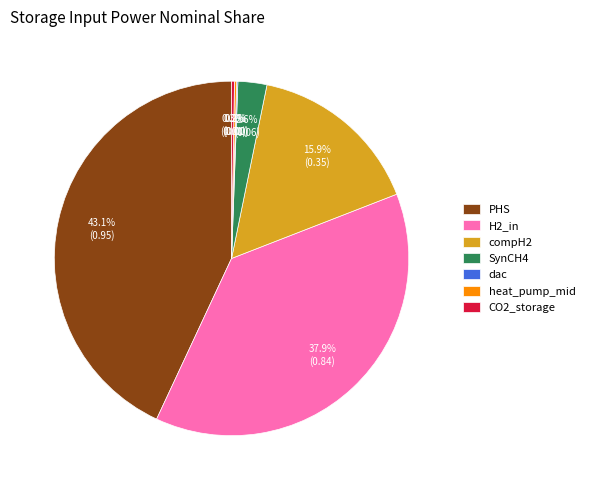

Is there a majority slice in this chart?

No